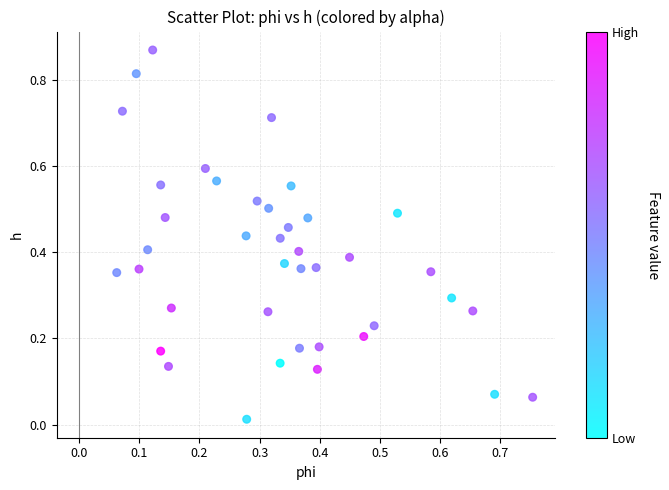

How many points are shown in the scatter plot?

40